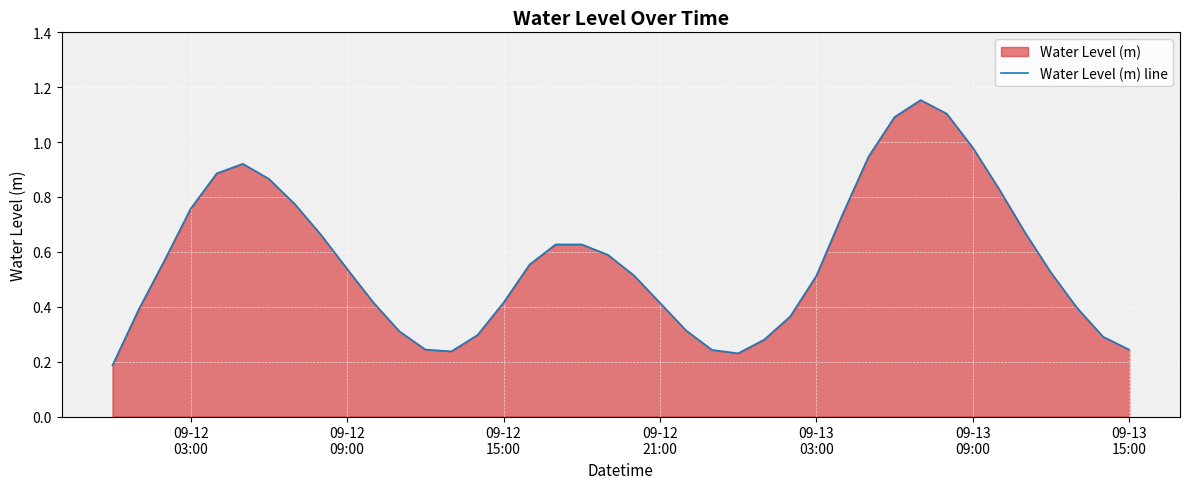

What is the difference between the maximum and second lowest values?

0.9